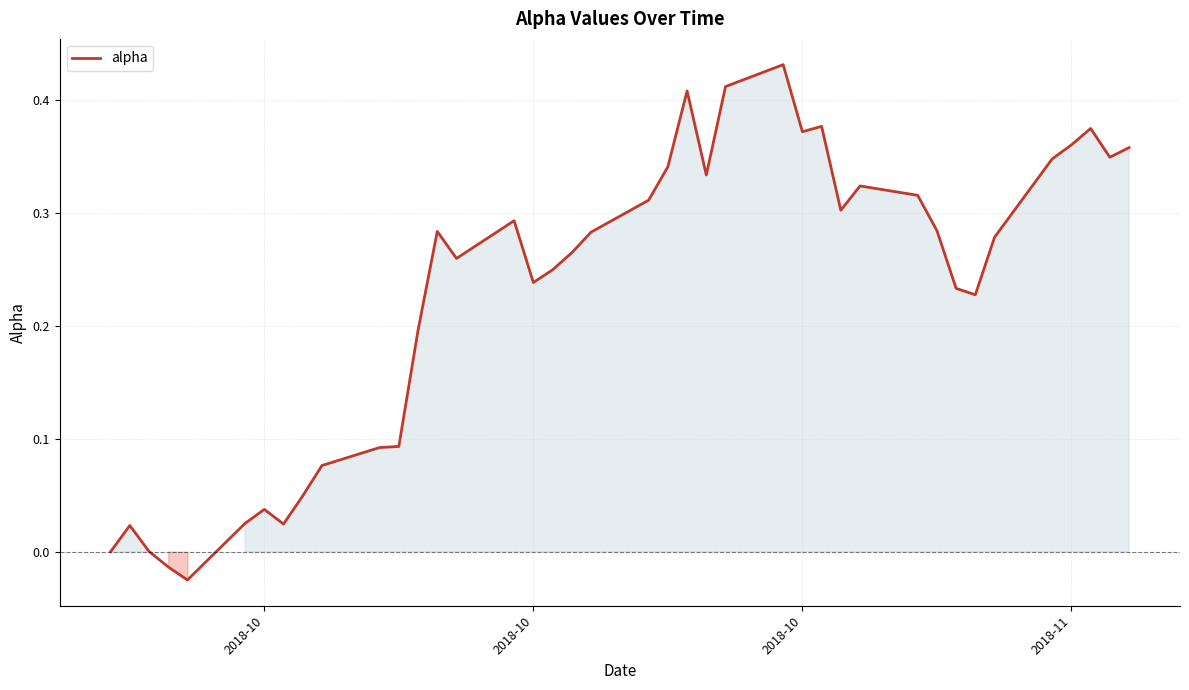

What is the difference between the maximum and minimum values?

0.5